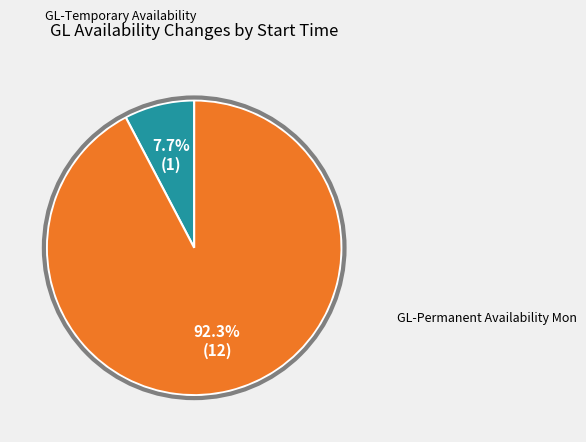

Is there a majority slice in this chart?

Yes